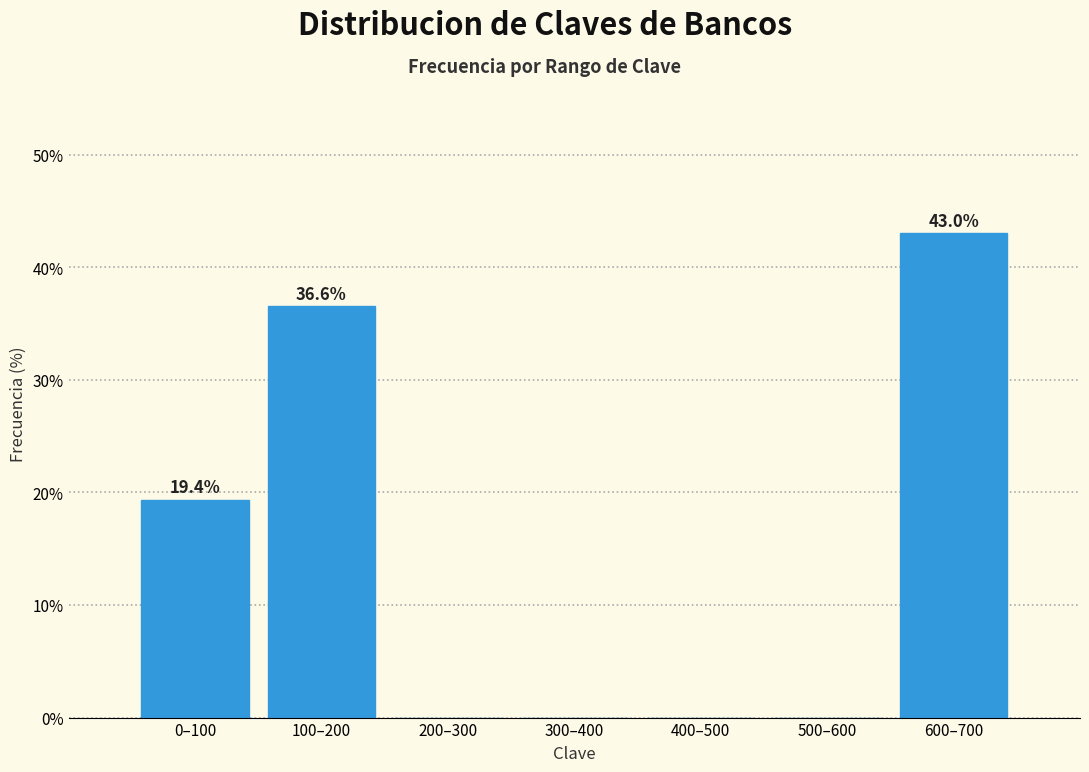

Reading left to right, transcribe all the data shown in this chart.

0–100=19.4	100–200=36.6	200–300=0.0	300–400=0.0	400–500=0.0	500–600=0.0	600–700=43.0